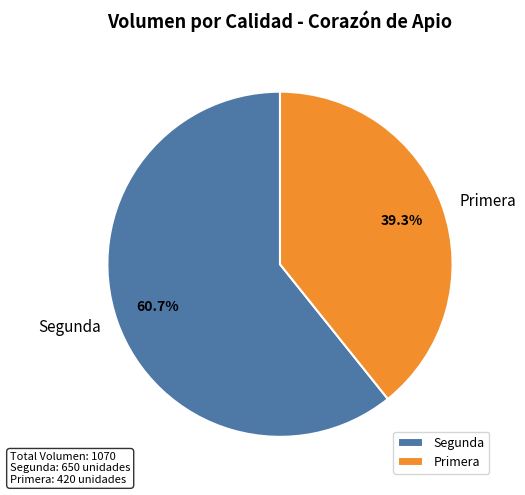

Rank the categories by value from highest to lowest.

Segunda, Primera